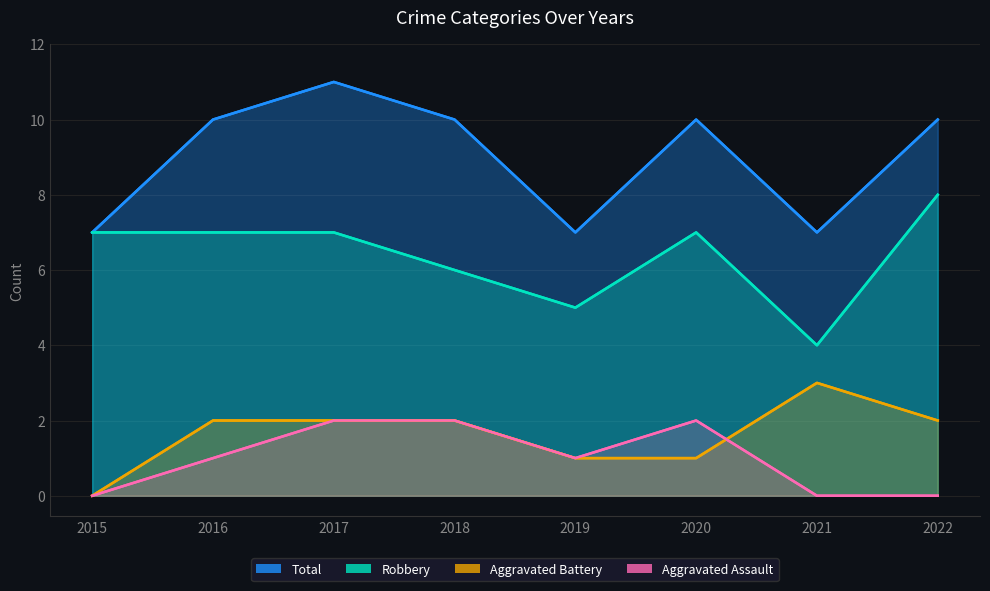

Rank the series at 2021 from lowest to highest value.

Aggravated Assault, Aggravated Battery, Robbery, Total